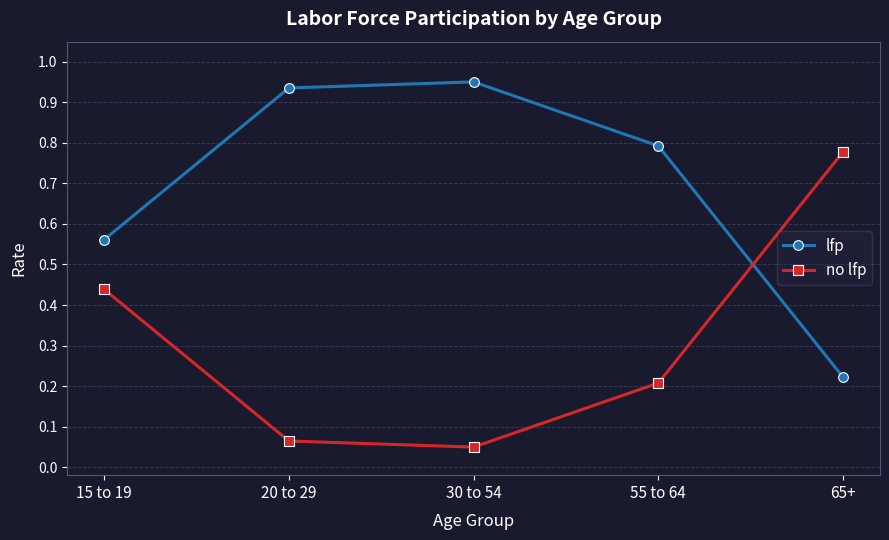

Rank the series by their maximum value, from lowest to highest.

no lfp, lfp